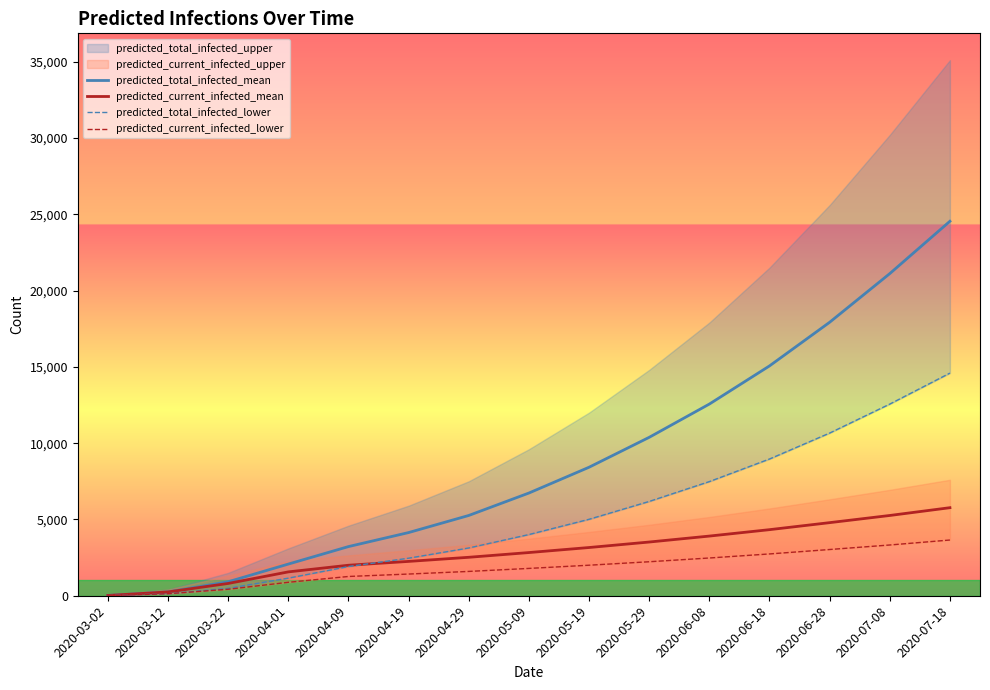

What is the spread (max minus min) of values at 2020-05-19?

6419